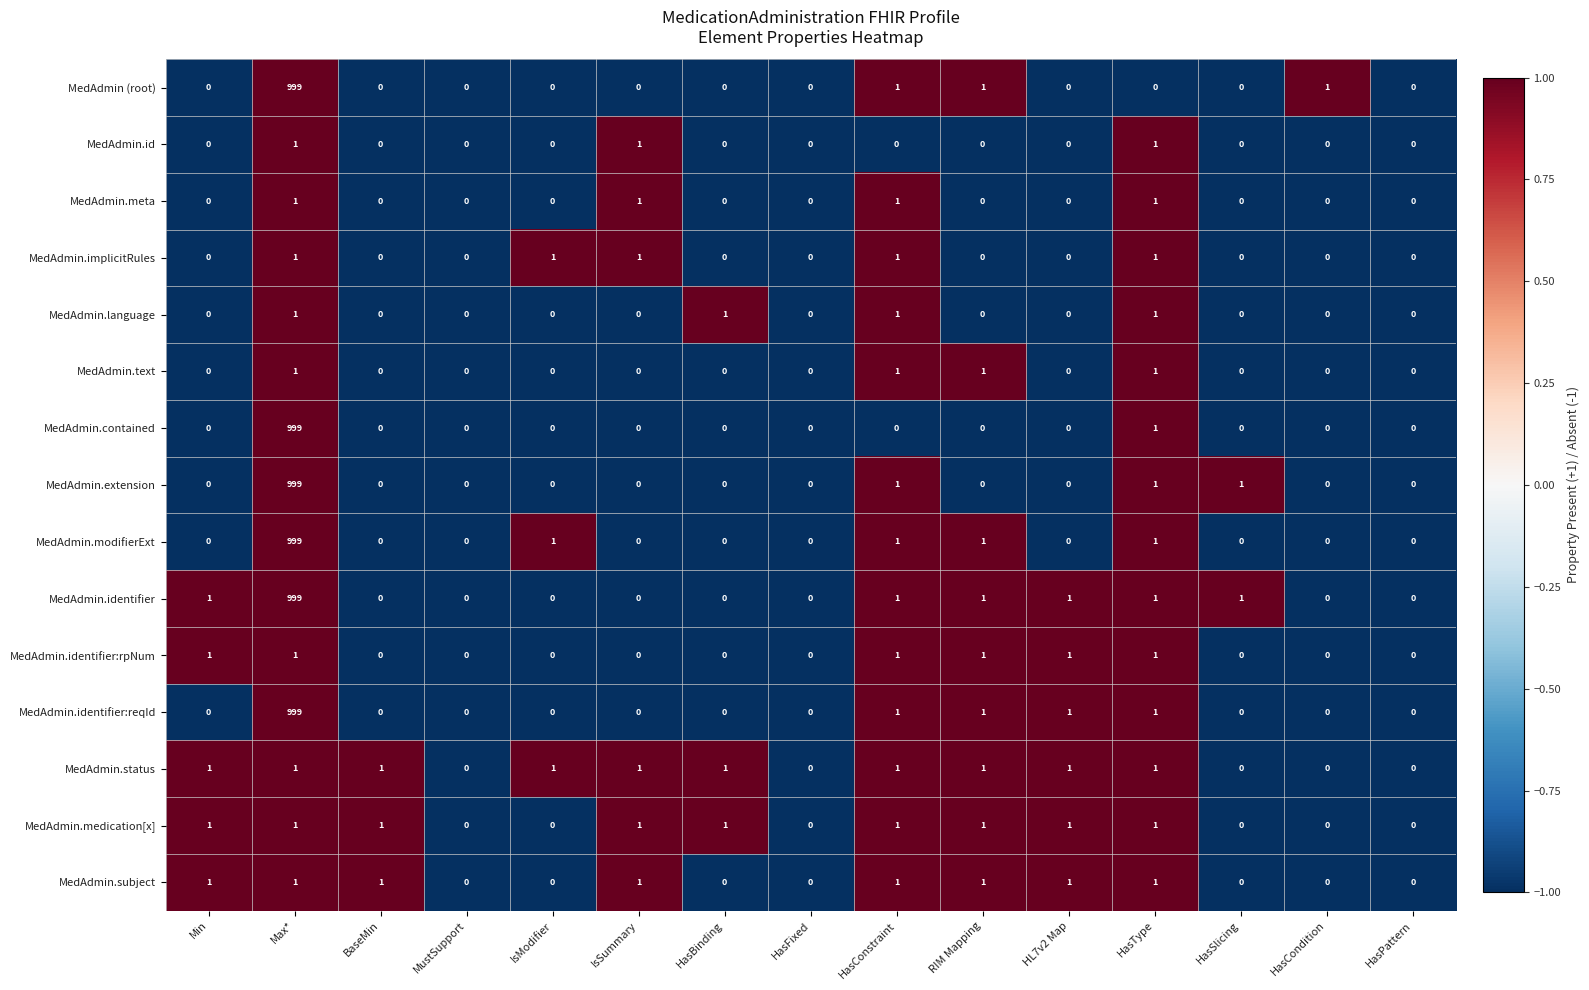

What is the total value across all series at HasBinding?

3